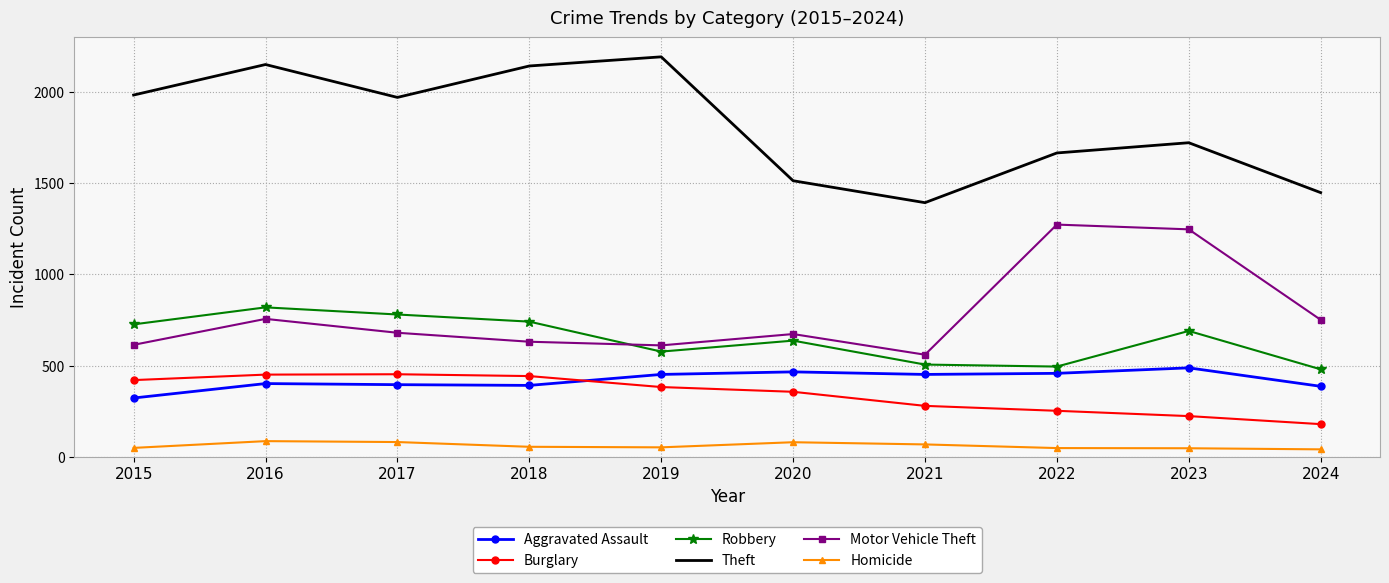

Which series has the largest total across all categories?

Theft